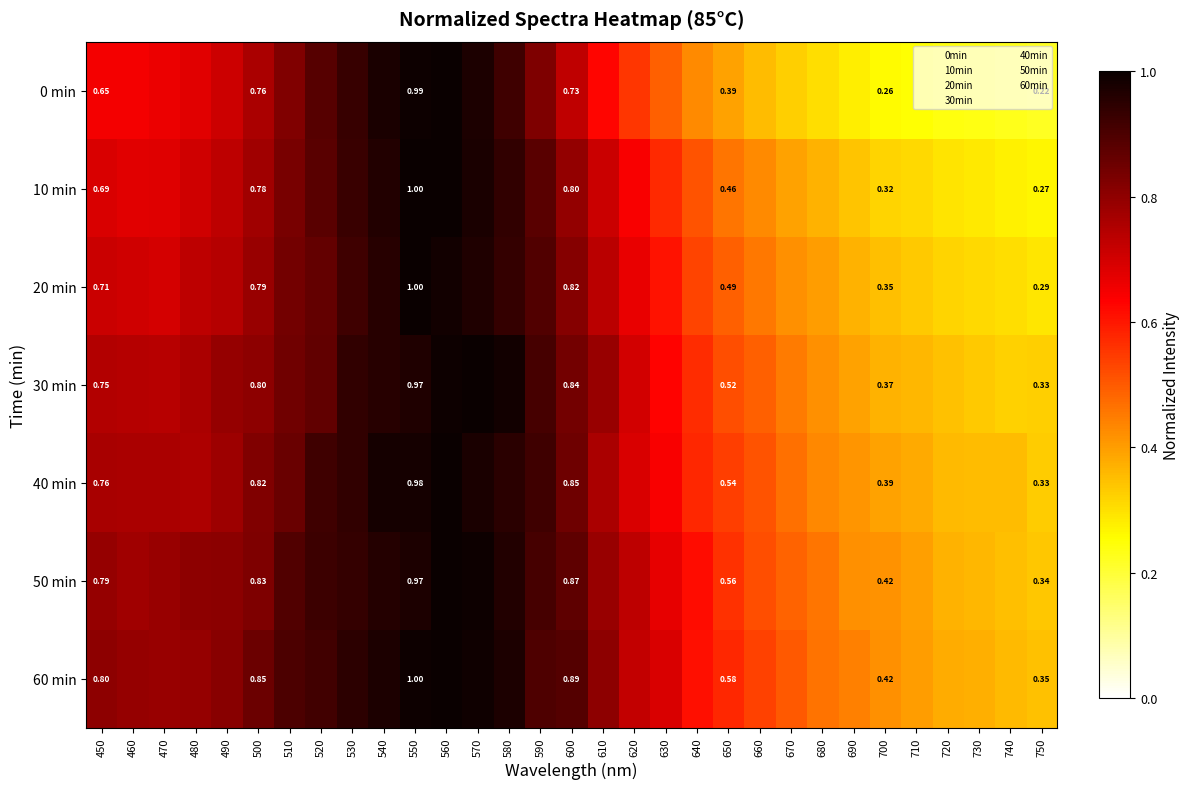

How many series are shown in this chart?

7